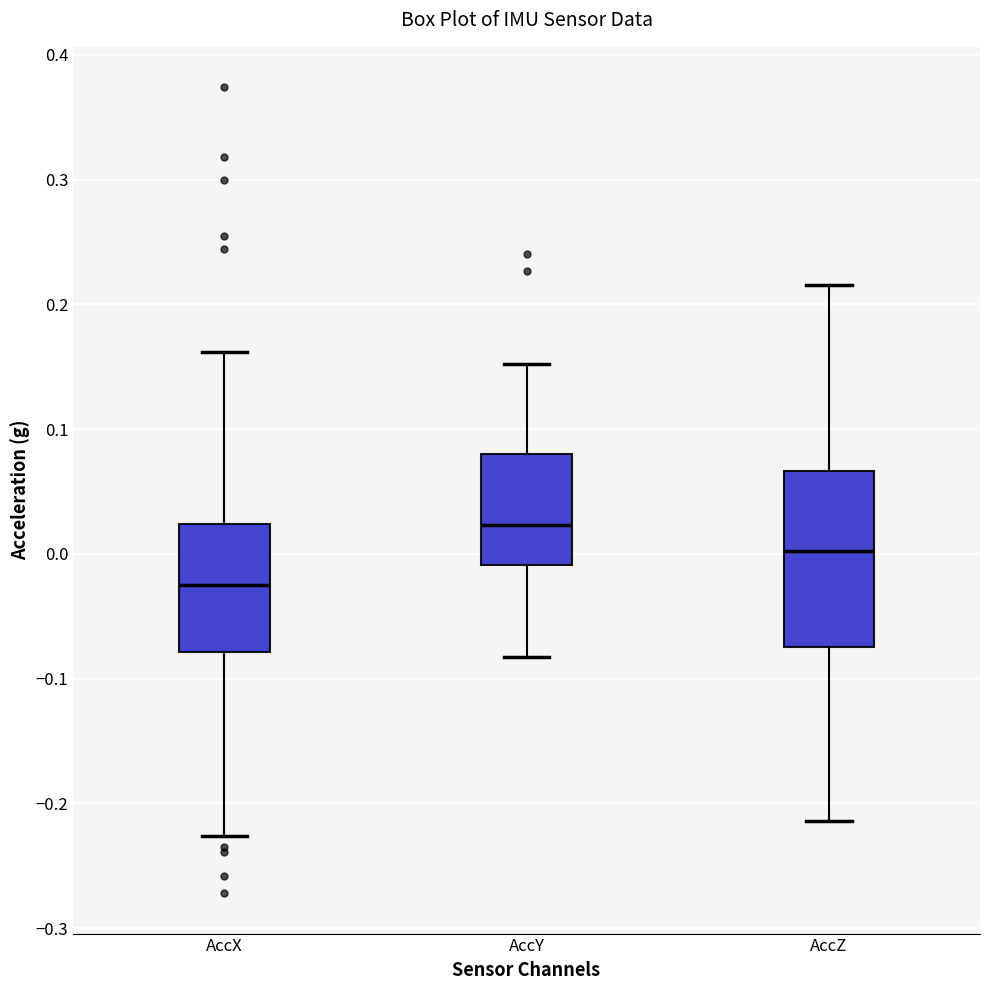

Where is the upper edge of the box for AccZ on the y-axis? The values are not printed on the chart, so give them approximately, as read against the axis.

0.07